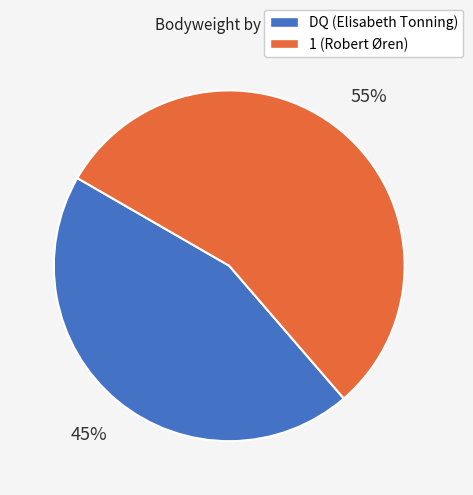

The DQ (Elisabeth Tonning) slice represents 51% of the pie. True or false?

False